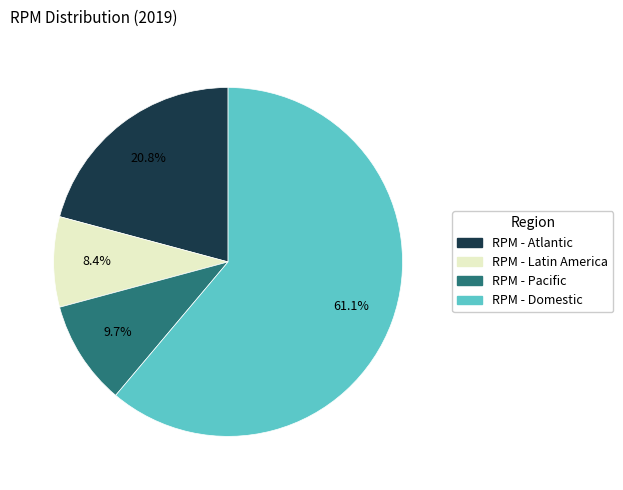

To the nearest percent, what is the difference between the RPM - Domestic and RPM - Pacific slice percentages?

51%